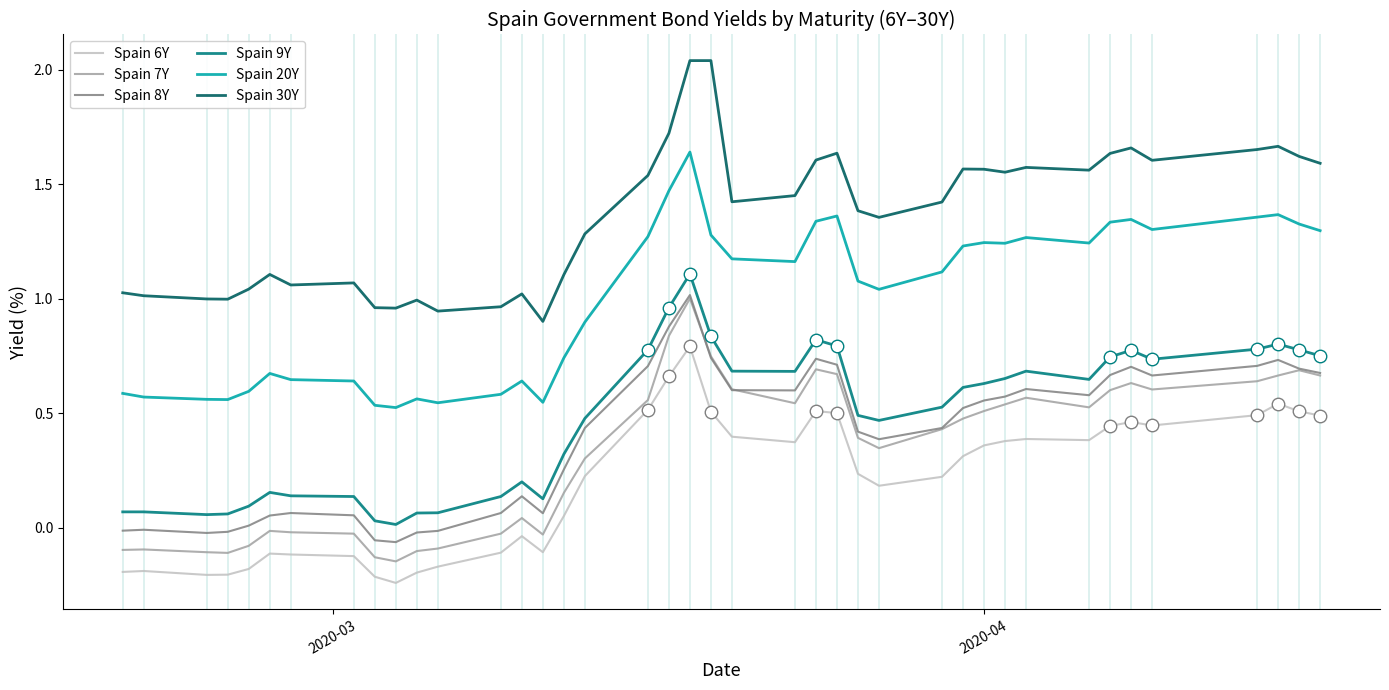

Which series has the largest total across all categories?

Spain 30Y